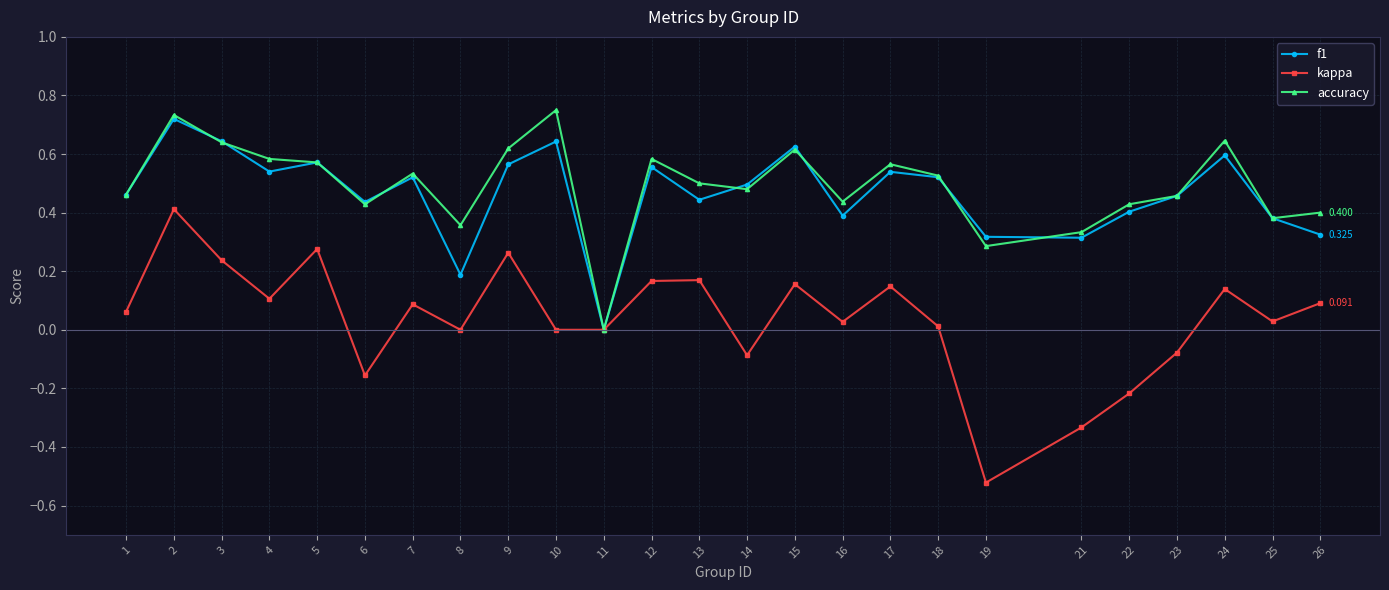

True or false: accuracy has more than 0 points higher than both neighbors.

True